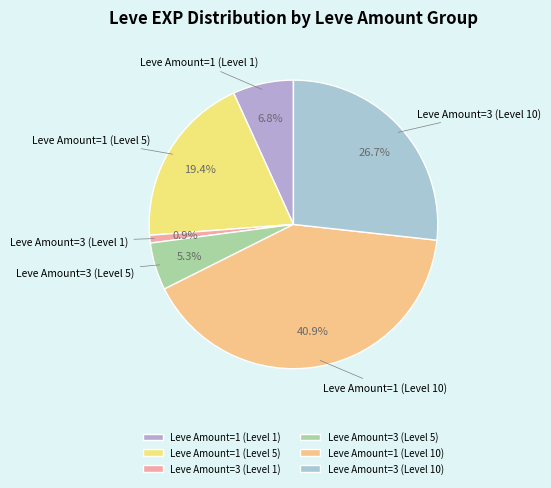

Between Leve Amount=3 (Level 5) and Leve Amount=3 (Level 10), which is larger?

Leve Amount=3 (Level 10)